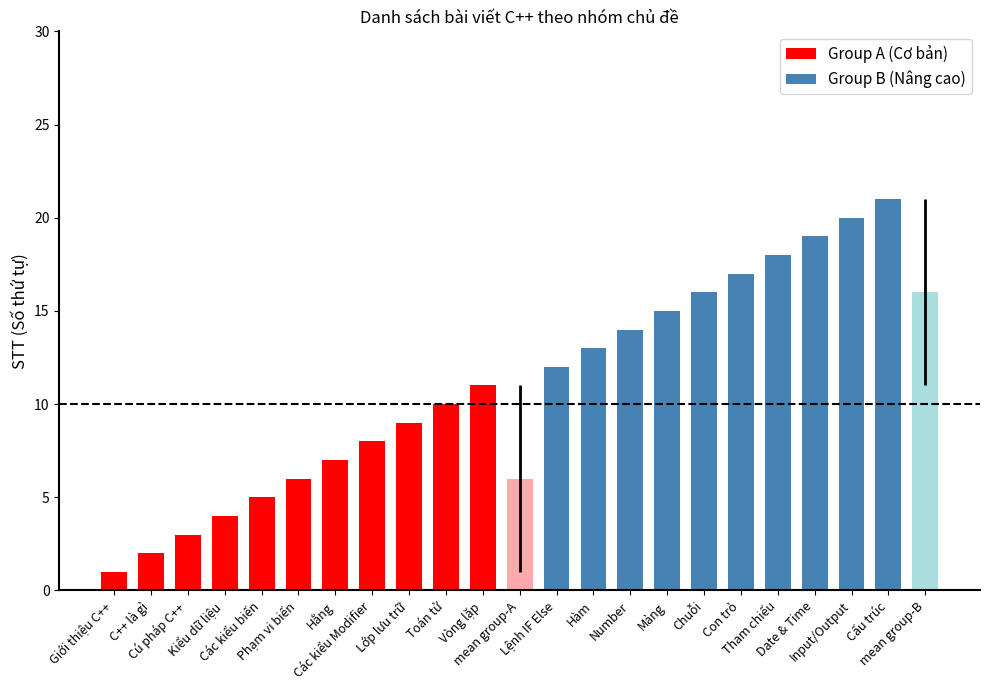

How many values in the Group A series are below 11?

10